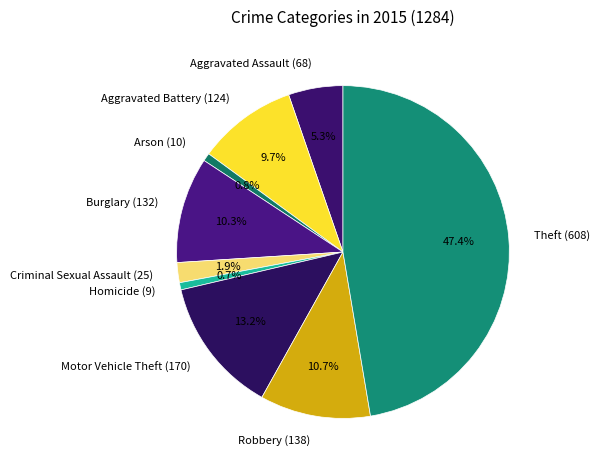

Between Theft (608) and Aggravated Assault (68), which is larger?

Theft (608)